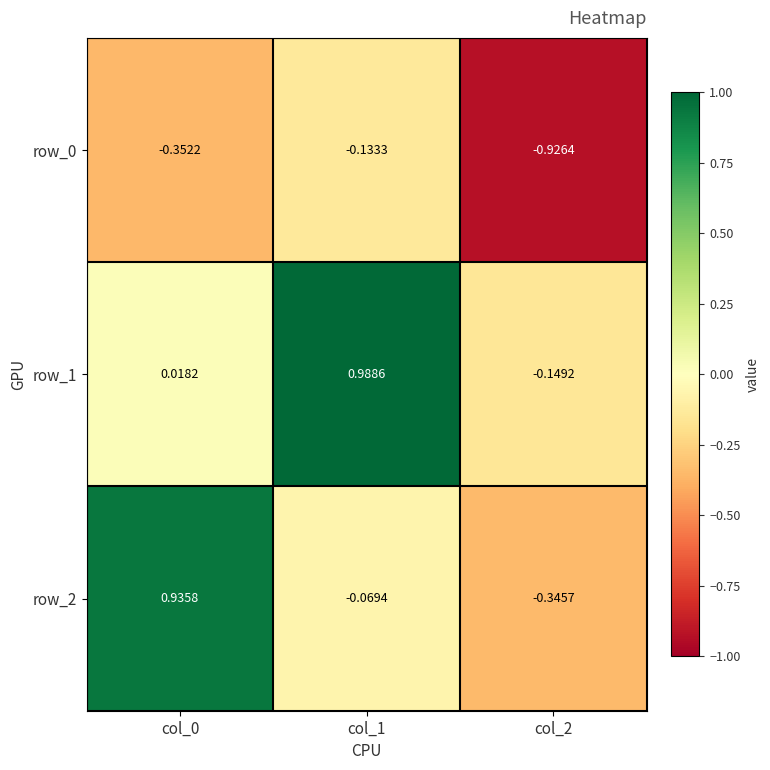

Is the value of row_1 at col_0 greater than the value of row_2 at col_1?

Yes